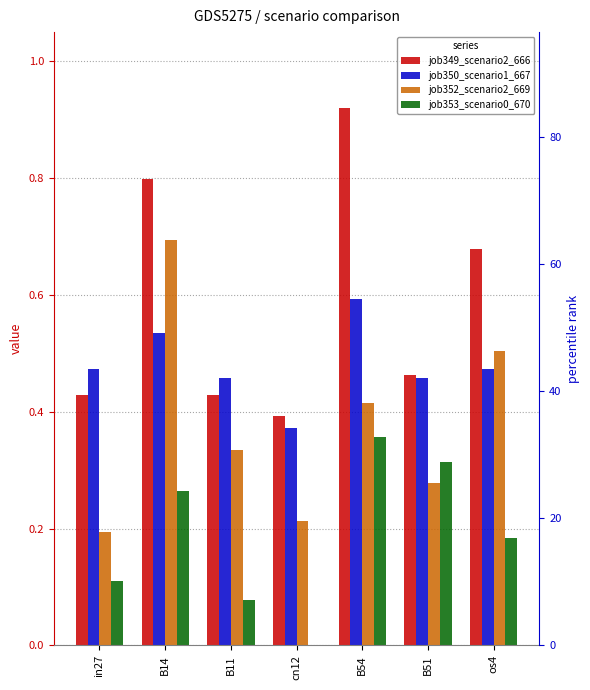

Rank the categories by job349_scenario2_666 value from lowest to highest.

cn12, in27, B11, B51, os4, B14, B54